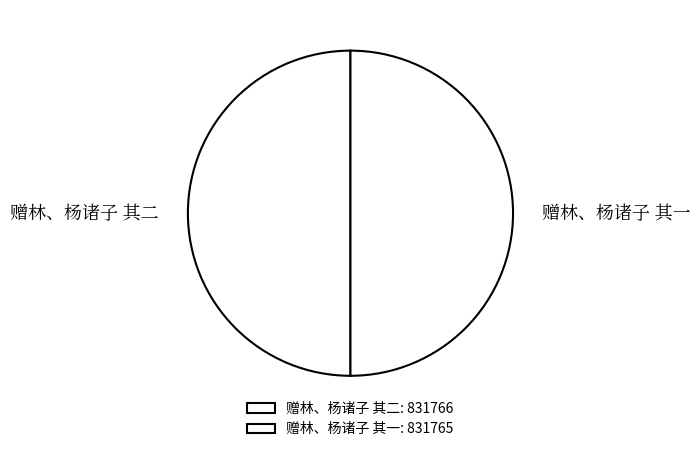

Is the sum of 赠林、杨诸子 其一 and 赠林、杨诸子 其二 greater than half?

Yes